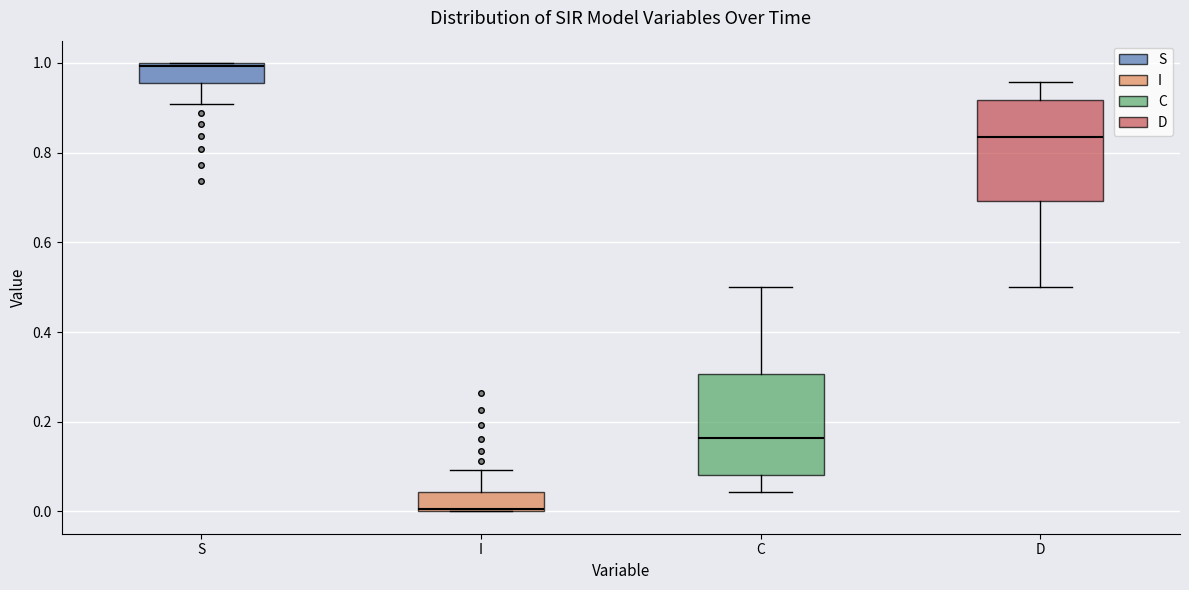

Reading left to right, transcribe this box plot: for each box, give where its median line is, the range the box spans, and where its two whiskers end, as read against the y-axis. The values are not printed on the chart, so give them approximately, as read against the axis.

S: median 1.00, box 0.96 to 1.00, whiskers 0.90 to 1.00
I: median 0.00, box 0.00 to 0.04, whiskers 0.00 to 0.10
C: median 0.16, box 0.08 to 0.30, whiskers 0.04 to 0.50
D: median 0.84, box 0.70 to 0.92, whiskers 0.50 to 0.96